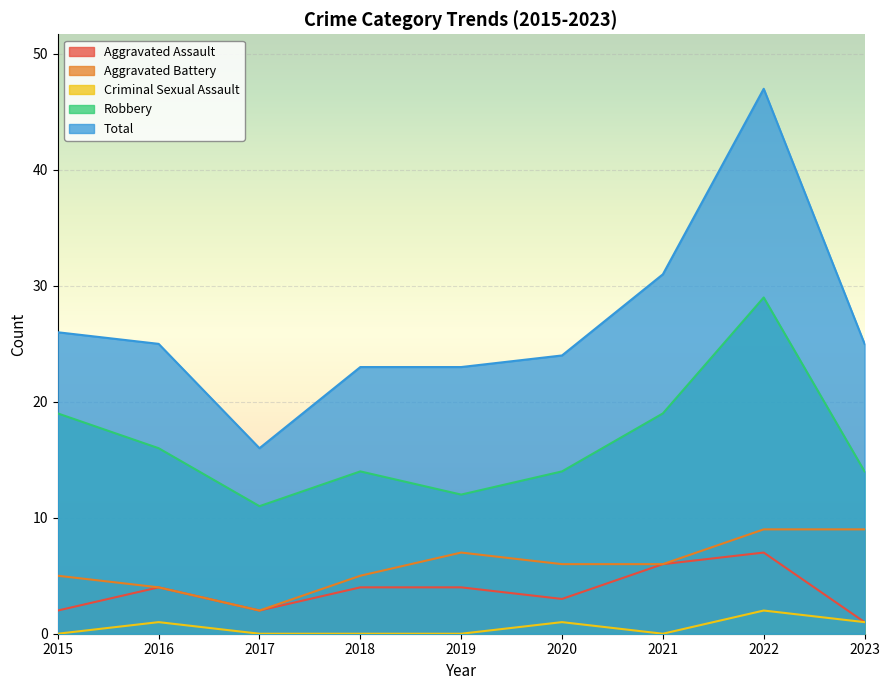

What is the sum of the Aggravated Assault values at 2020 and 2017?

5